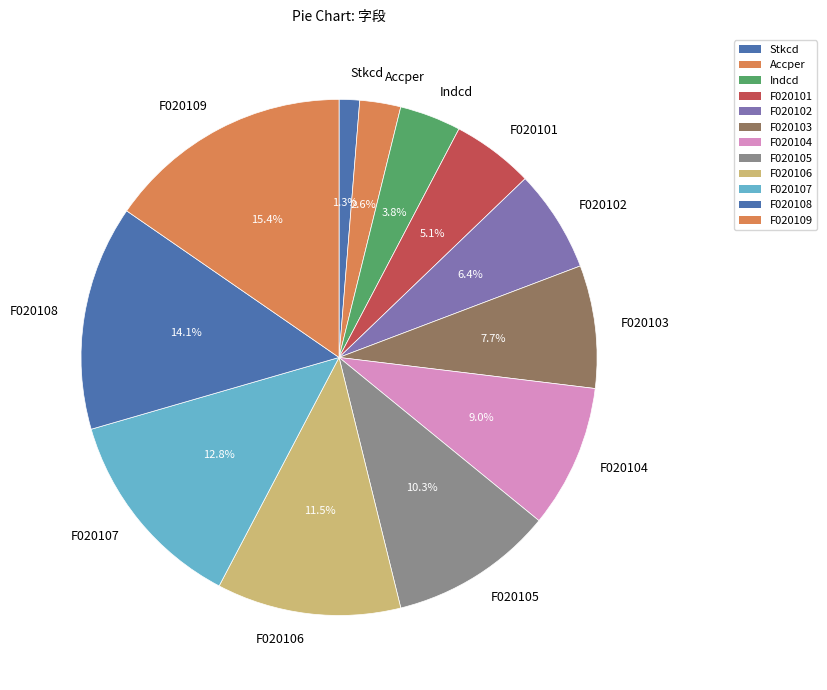

What percentage is the Stkcd slice, to the nearest percent?

1%